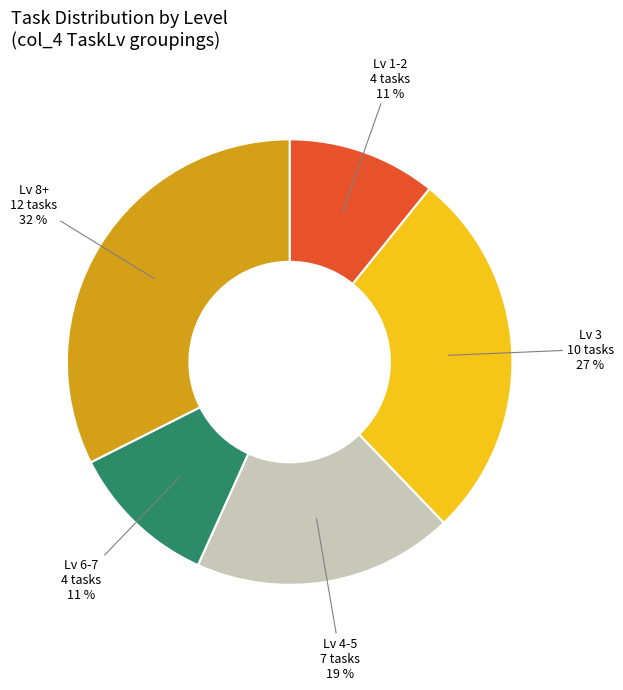

To the nearest percent, what is the average slice percentage?

20%